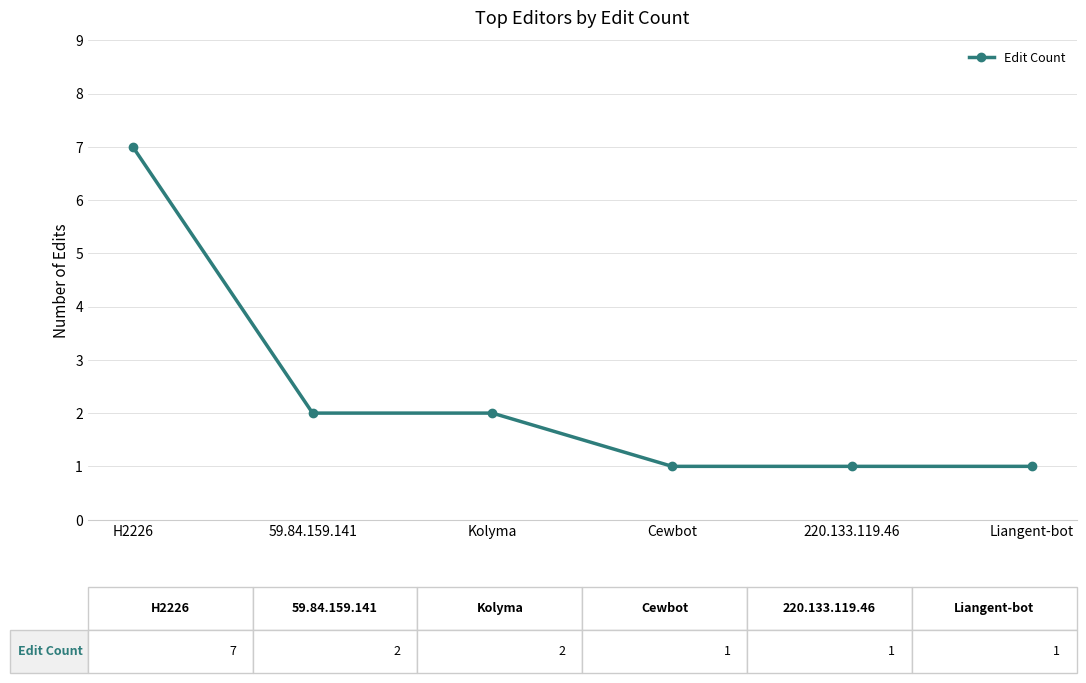

What is the change in value from H2226 to Liangent-bot?

-6